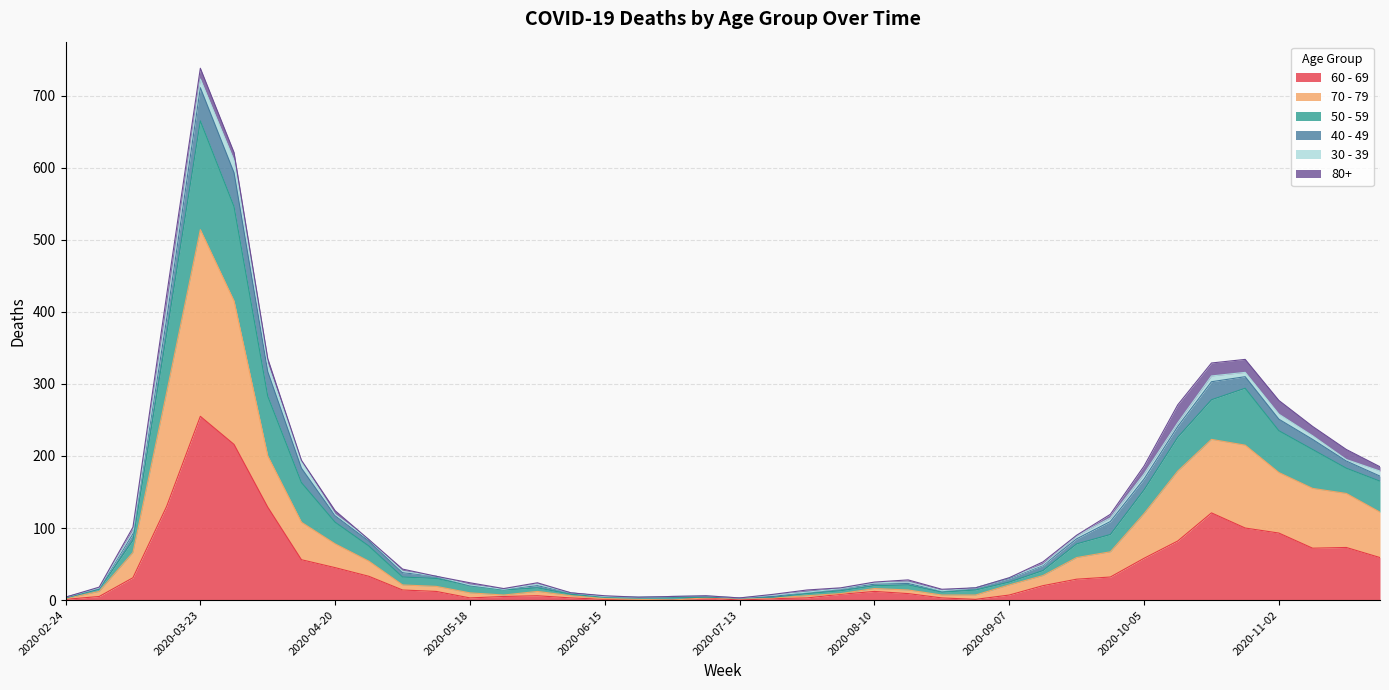

Which category has the highest value in the 60 - 69 series?

2020-03-23